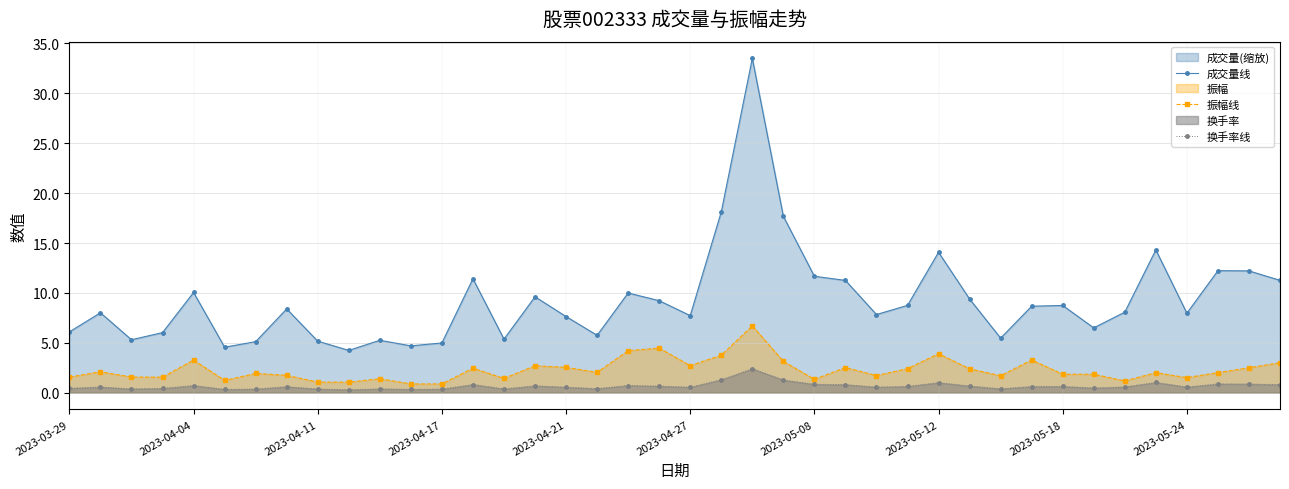

Does the chart display data point markers on the line(s)?

Yes